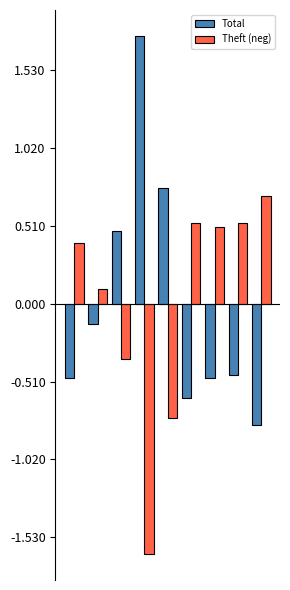

What are all the series names shown in the legend?

Total, Theft (neg)